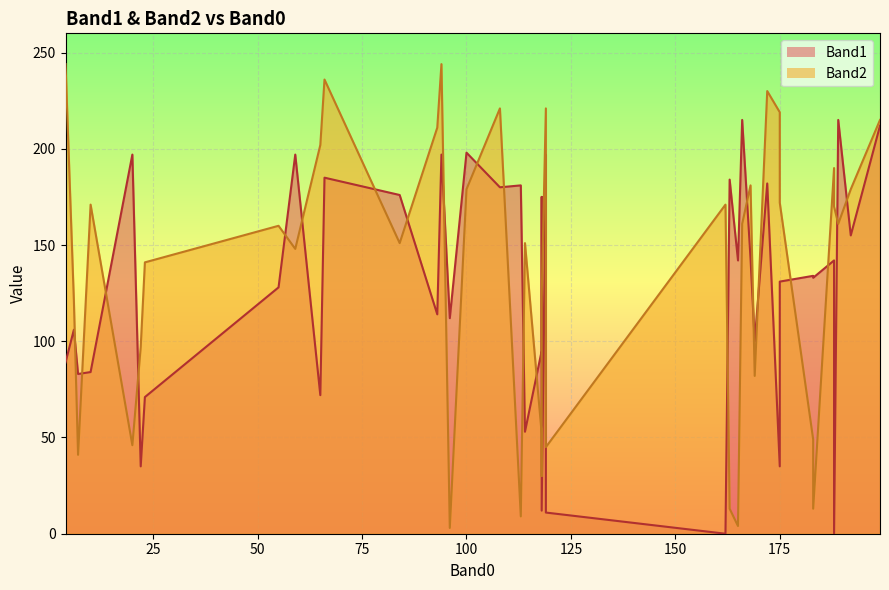

How many interior local valleys does the Band1 series have?

12